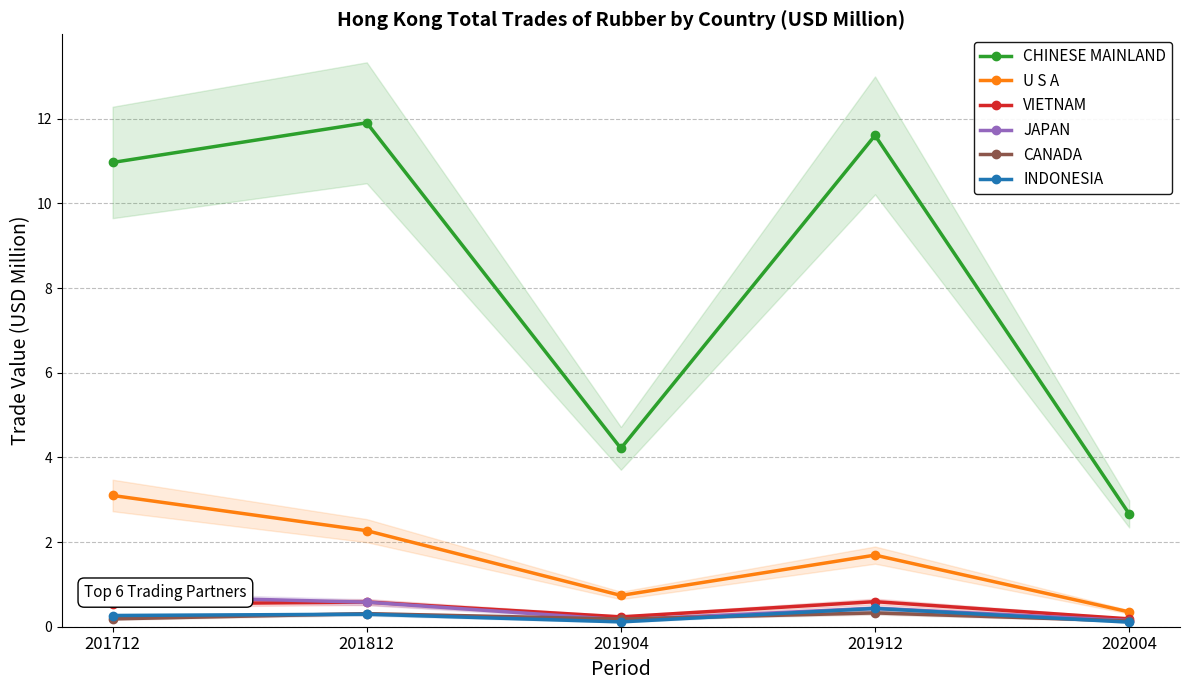

What is the greatest value displayed?

11.9